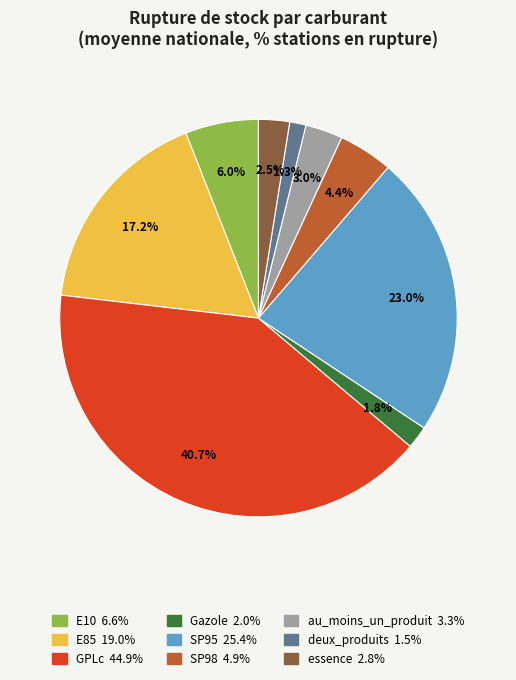

To the nearest percent, what is the difference between the E10 and au_moins_un_produit slice percentages?

3%